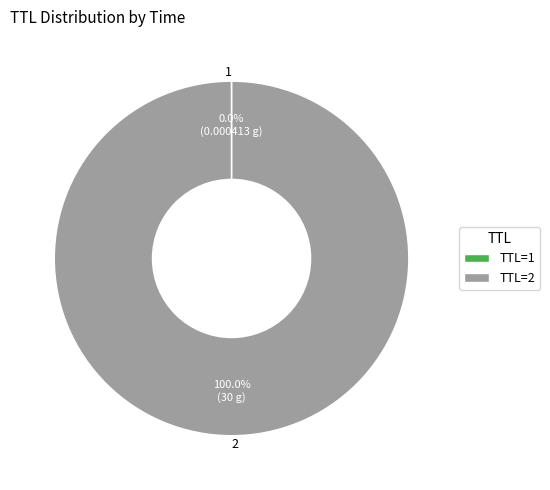

Is there any slice that represents more than half of the pie?

Yes